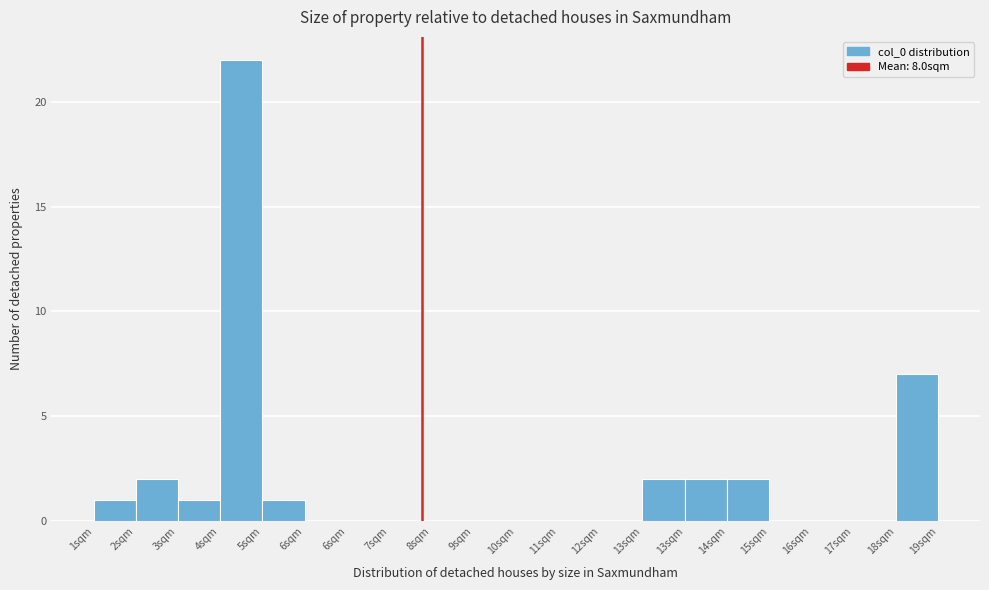

How many data points does each series have?

20